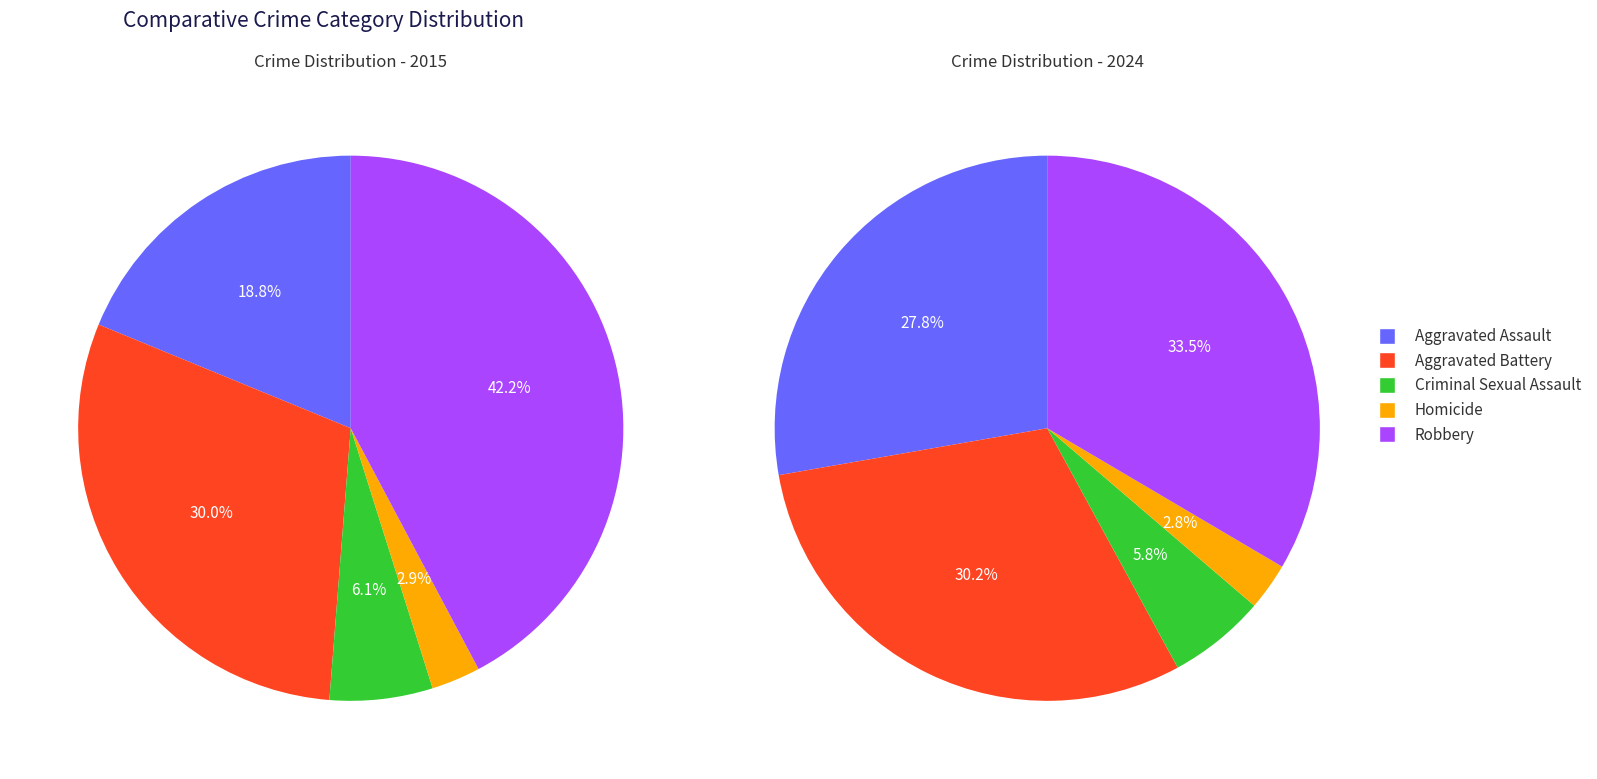

To the nearest percent, what is the difference between the 4 and 7 slice percentages?

1%